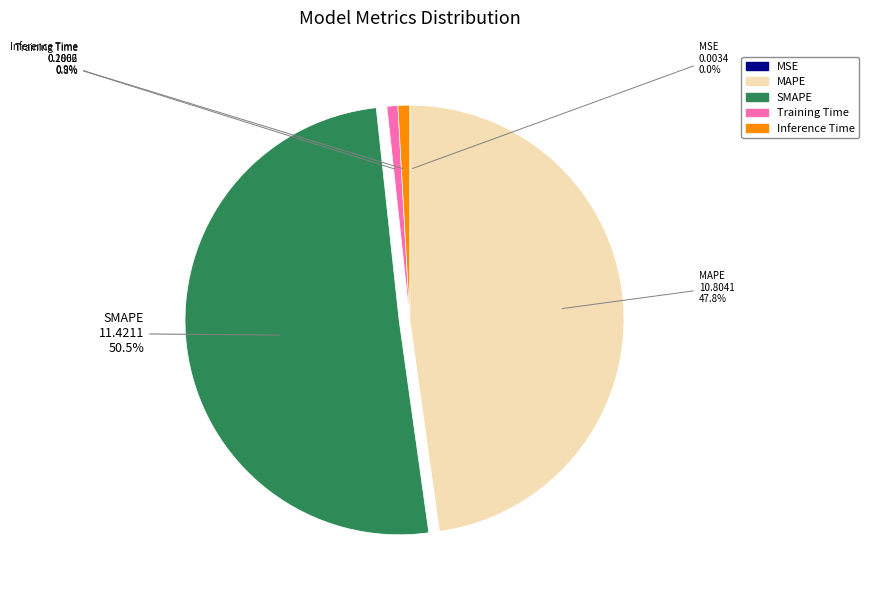

To the nearest percent, what is the average slice percentage?

20%